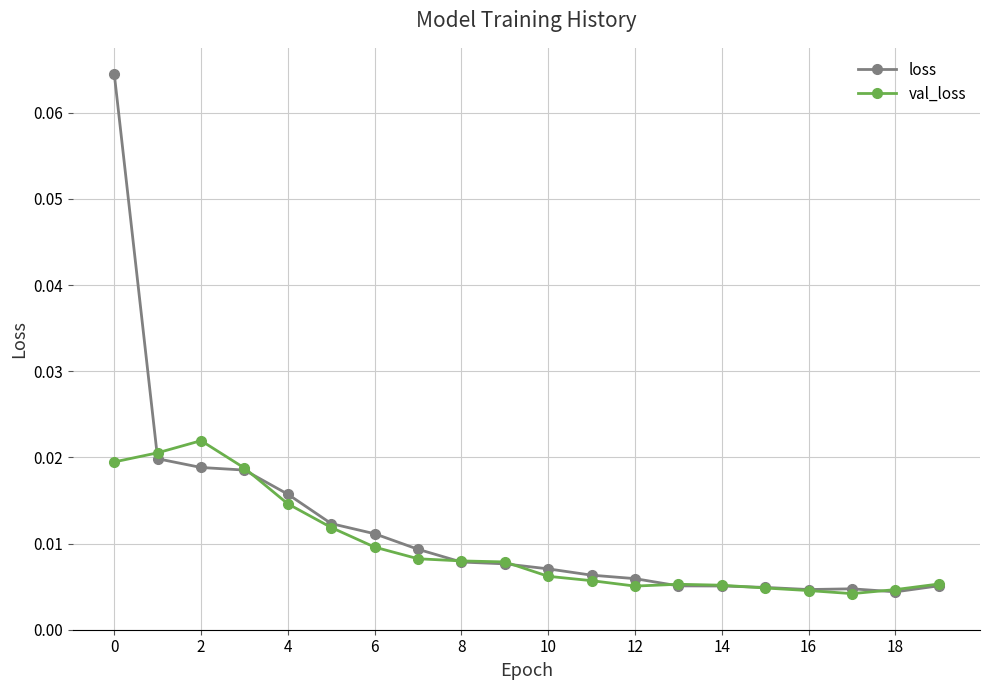

At how many categories does at least one series exceed 0?

20